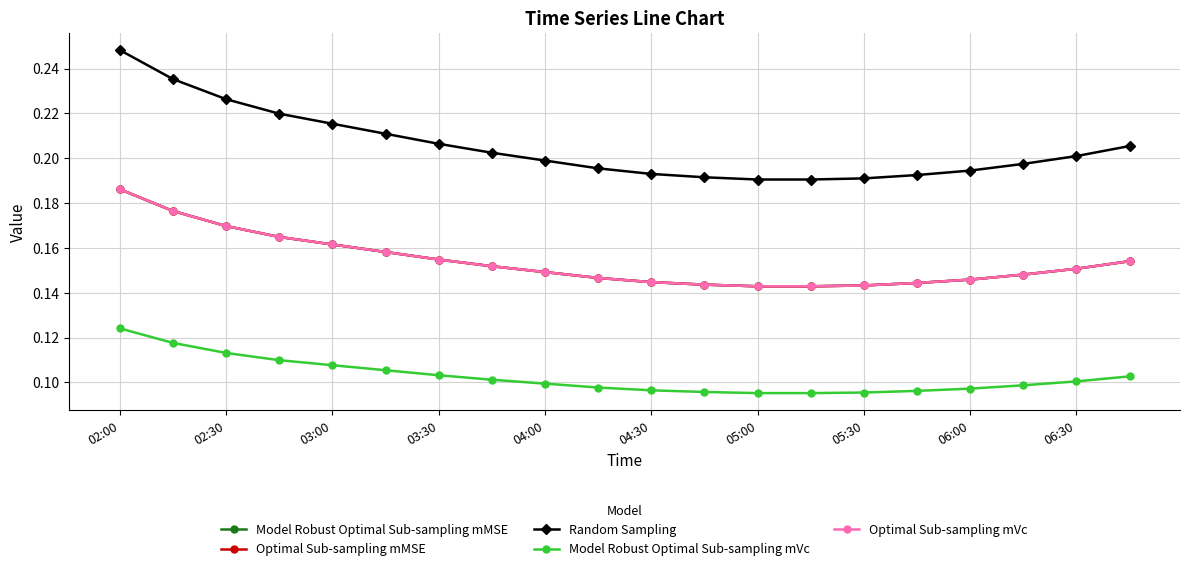

Reading left to right, list all the values displayed in this chart.

Model Robust Optimal Sub-sampling mMSE: 0.2	0.2	0.2	0.2	0.2	0.2	0.2	0.2	0.1	0.1	0.1	0.1	0.1	0.1	0.1	0.1	0.1	0.1	0.2	0.2
Optimal Sub-sampling mMSE: 0.2	0.2	0.2	0.2	0.2	0.2	0.2	0.2	0.1	0.1	0.1	0.1	0.1	0.1	0.1	0.1	0.1	0.1	0.2	0.2
Random Sampling: 0.2	0.2	0.2	0.2	0.2	0.2	0.2	0.2	0.2	0.2	0.2	0.2	0.2	0.2	0.2	0.2	0.2	0.2	0.2	0.2
Model Robust Optimal Sub-sampling mVc: 0.1	0.1	0.1	0.1	0.1	0.1	0.1	0.1	0.1	0.1	0.1	0.1	0.1	0.1	0.1	0.1	0.1	0.1	0.1	0.1
Optimal Sub-sampling mVc: 0.2	0.2	0.2	0.2	0.2	0.2	0.2	0.2	0.1	0.1	0.1	0.1	0.1	0.1	0.1	0.1	0.1	0.1	0.2	0.2